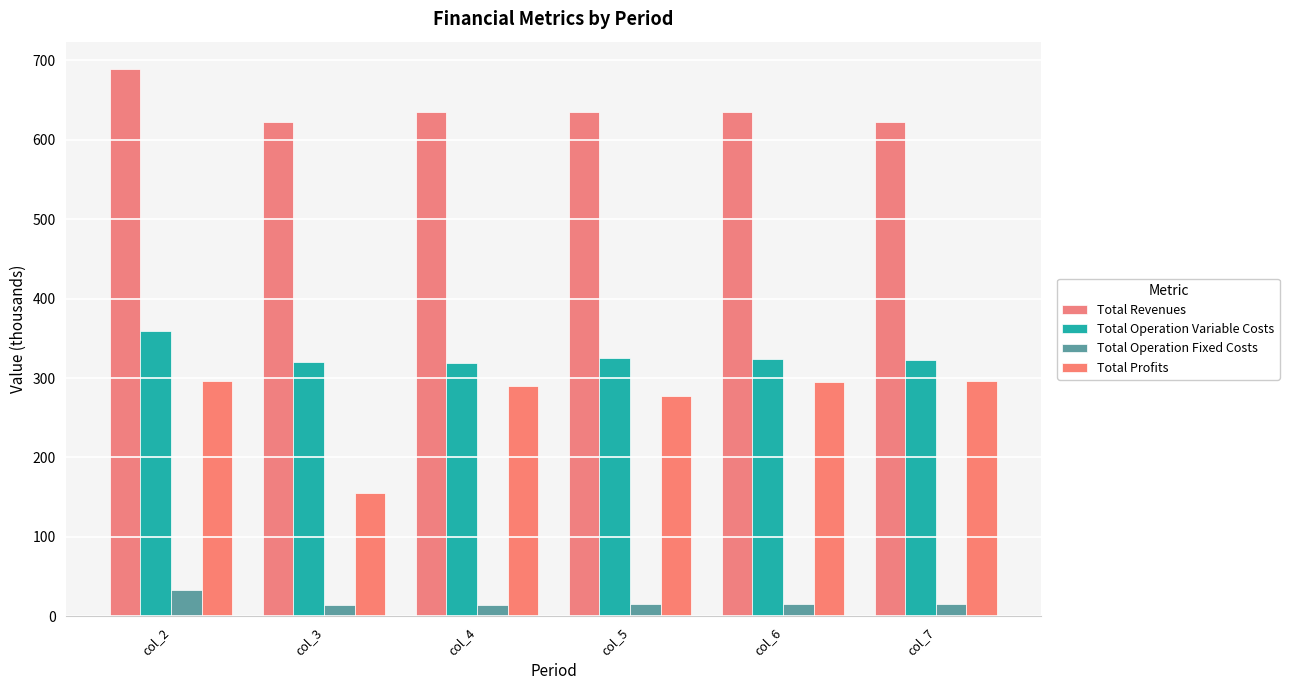

What is the total value across all series at col_3?

1112.1